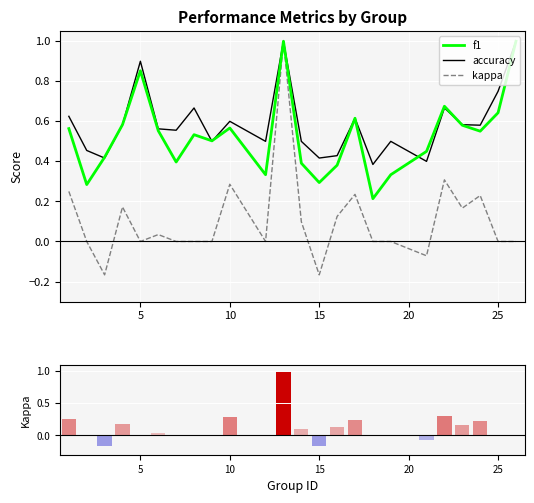

Rank the series by their maximum value, from highest to lowest.

f1, accuracy, kappa